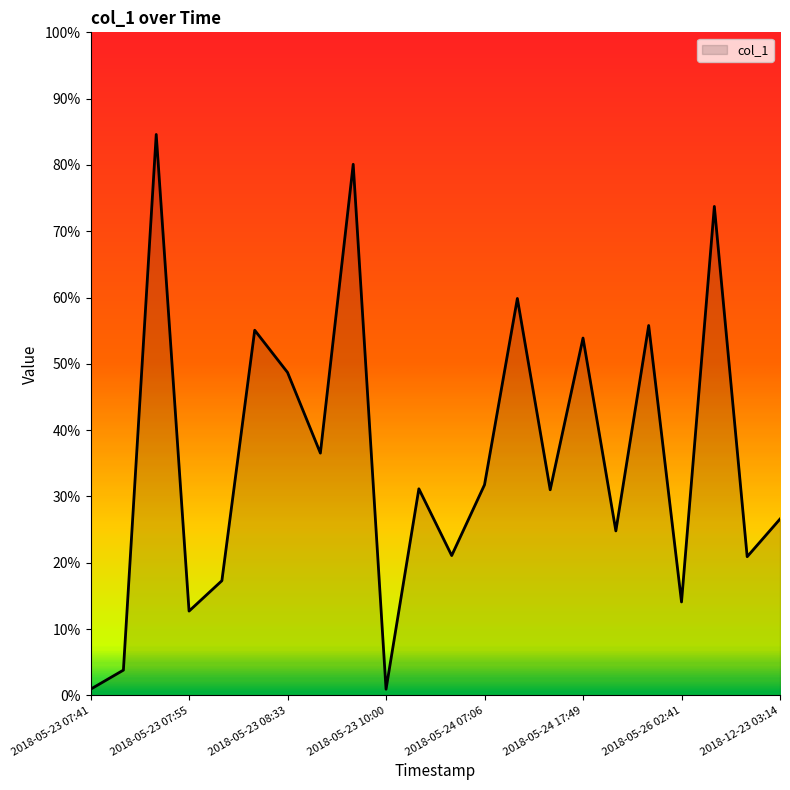

What is the maximum value shown in the chart?

84.6